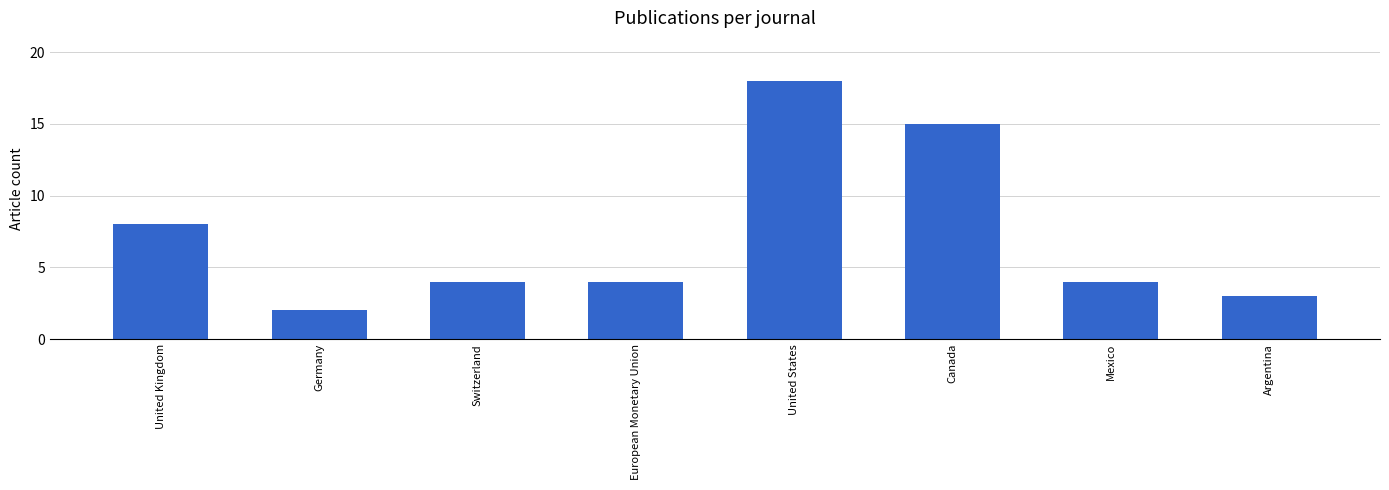

What is the ratio of the value at Mexico to the value at Switzerland?

1.0